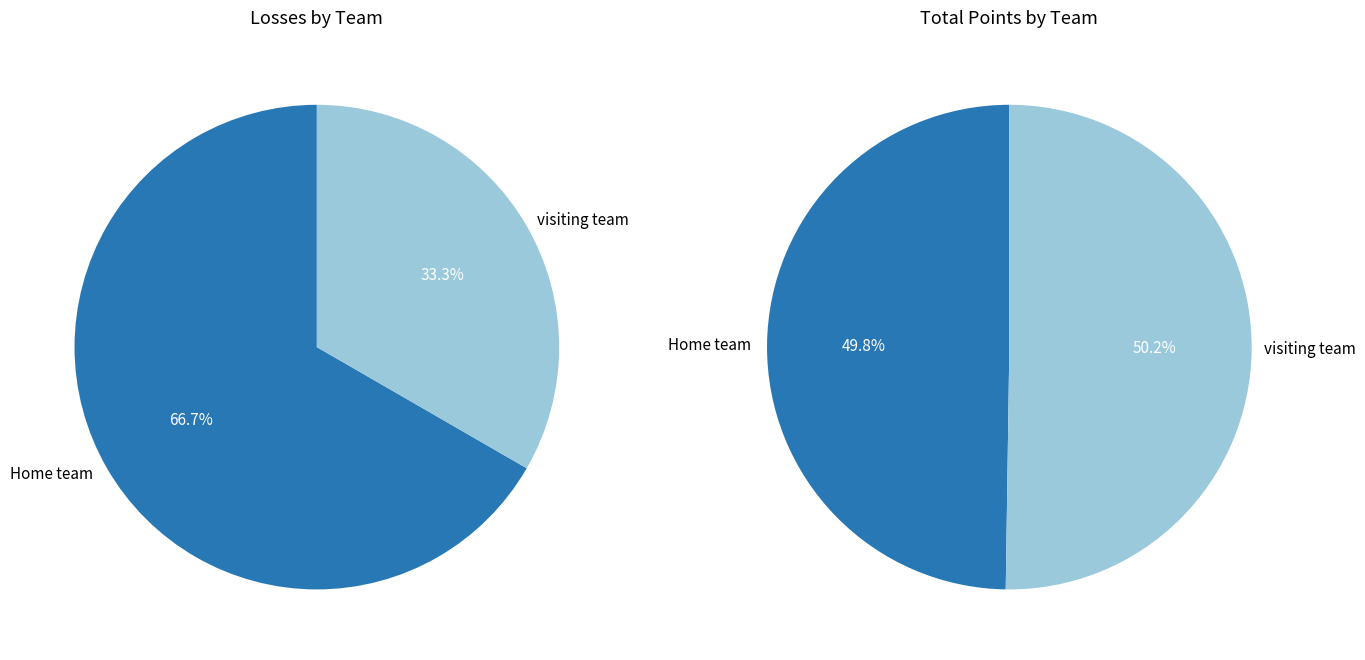

Which slice is the largest?

Visiting team (Bulls)